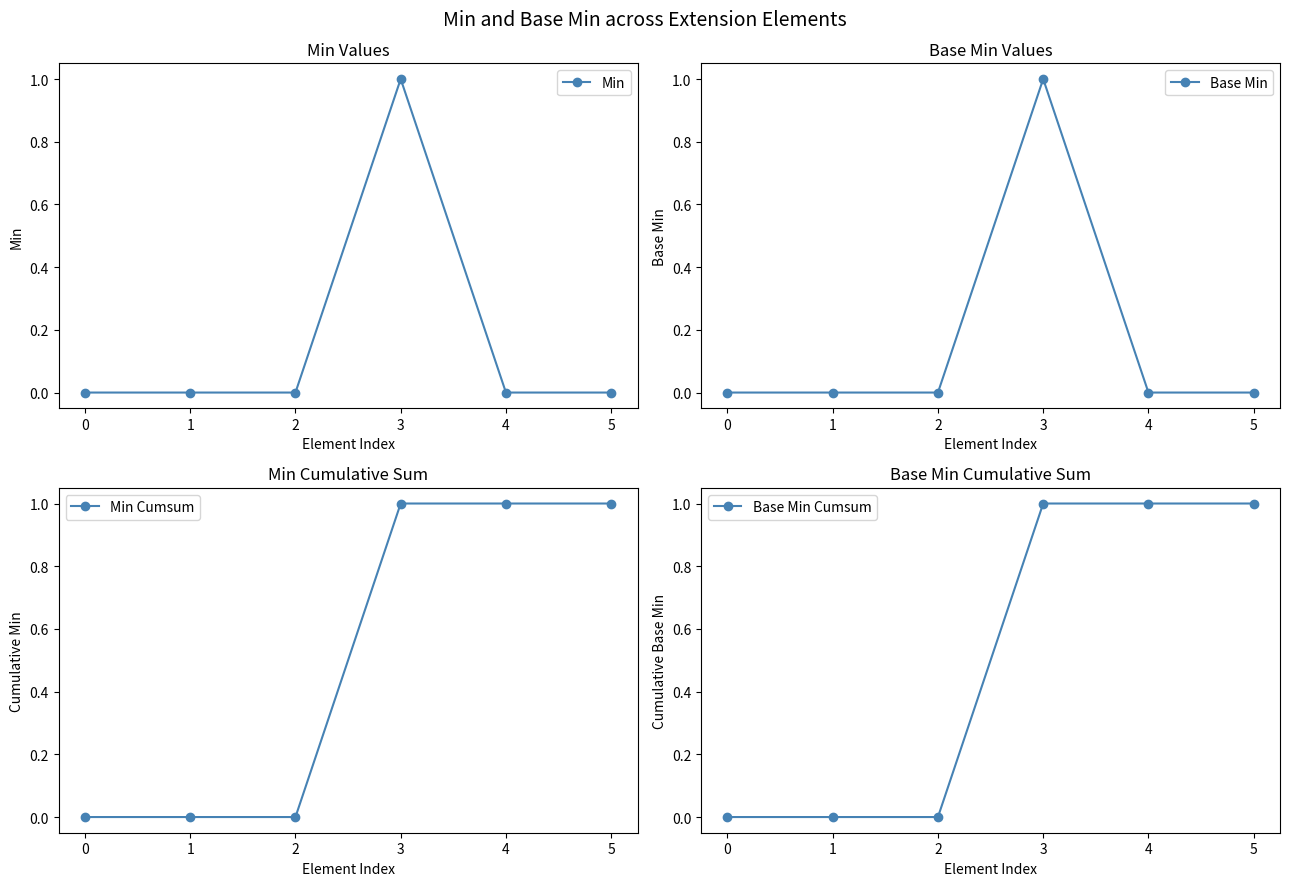

Reading left to right, extract all data points from this chart.

Min: 0=0	1=0	2=0	3=1	4=0	5=0
Base Min: 0=0	1=0	2=0	3=1	4=0	5=0
Min Cumsum: 0=0	1=0	2=0	3=1	4=1	5=1
Base Min Cumsum: 0=0	1=0	2=0	3=1	4=1	5=1